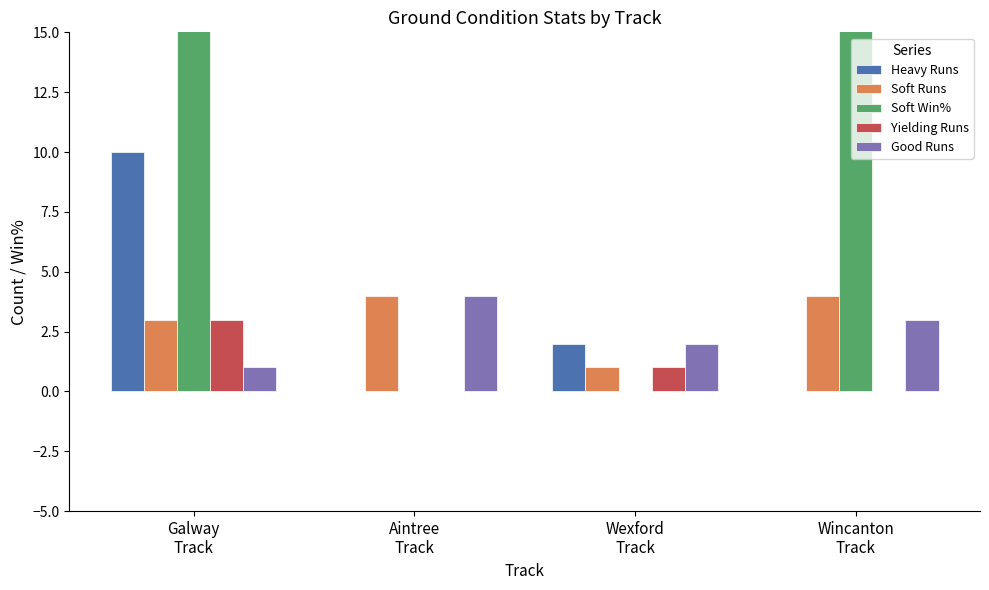

What is the sum of all Soft Runs values?

12